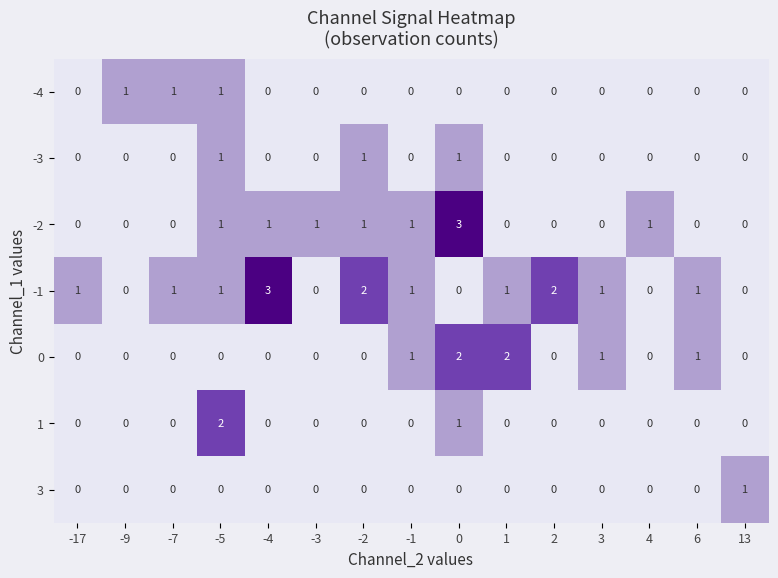

The -4 series shows 0 at 2. True or false?

True